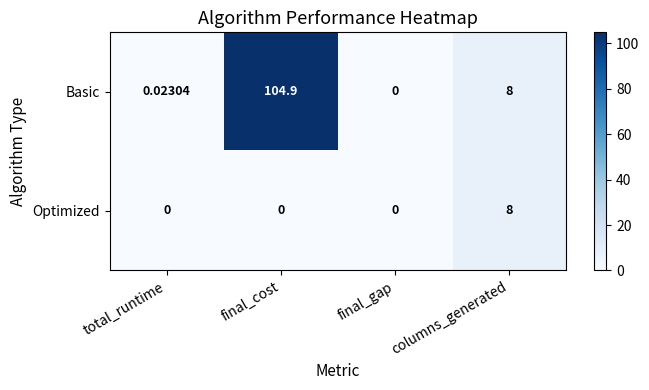

Rank the categories by Basic value from highest to lowest.

final_cost, columns_generated, total_runtime, final_gap